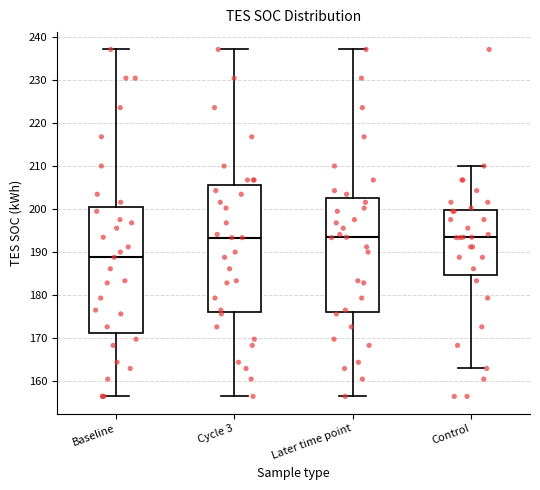

Reading left to right, read every box against the y-axis: the position of its median line, the range the box covers, and the ends of its whiskers. The values are not printed on the chart, so give them approximately, as read against the axis.

Baseline: median 189, box 171 to 200, whiskers 156 to 237
Cycle 3: median 193, box 176 to 205, whiskers 156 to 237
Later time point: median 193, box 176 to 202, whiskers 156 to 237
Control: median 193, box 185 to 200, whiskers 163 to 210